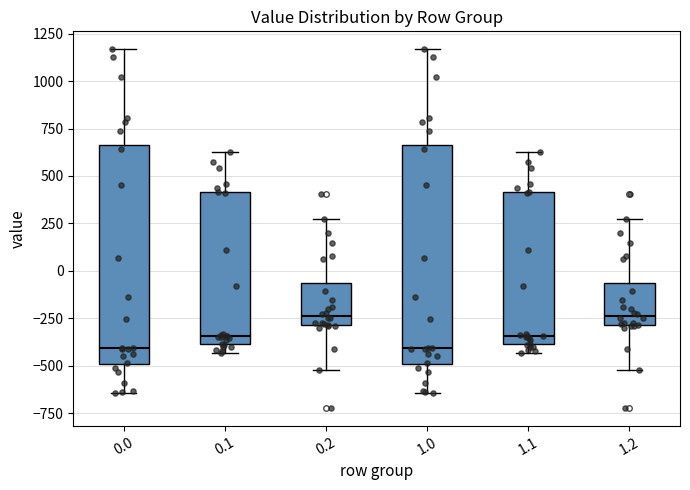

Reading left to right, read every box against the y-axis: the position of its median line, the range the box covers, and the ends of its whiskers. The values are not printed on the chart, so give them approximately, as read against the axis.

0.0: median -400, box -500 to 650, whiskers -650 to 1150
0.1: median -350, box -400 to 400, whiskers -450 to 650
0.2: median -250, box -300 to -50, whiskers -500 to 250
1.0: median -400, box -500 to 650, whiskers -650 to 1150
1.1: median -350, box -400 to 400, whiskers -450 to 650
1.2: median -250, box -300 to -50, whiskers -500 to 250